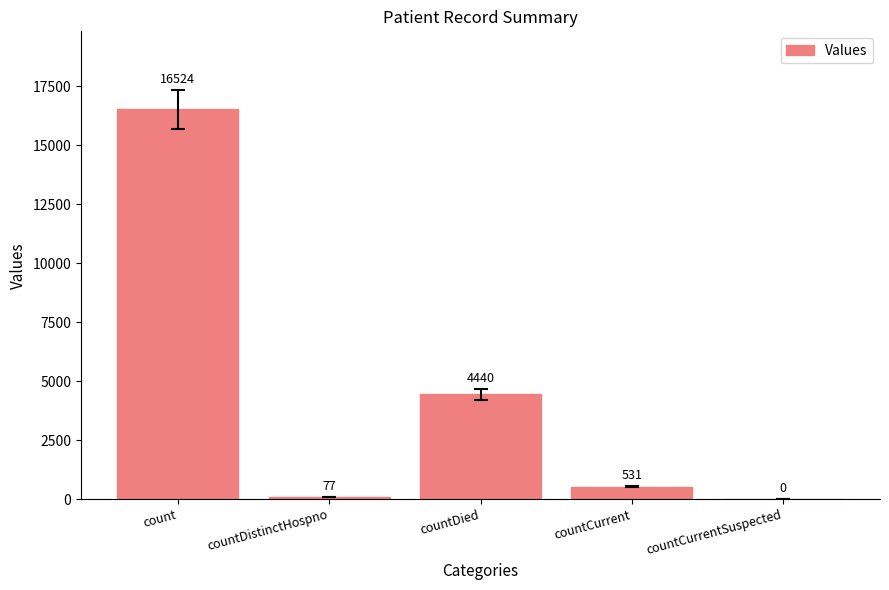

Reading right to left, list all the values displayed in this chart.

countCurrentSuspected=0	countCurrent=531	countDied=4440	countDistinctHospno=77	count=16524